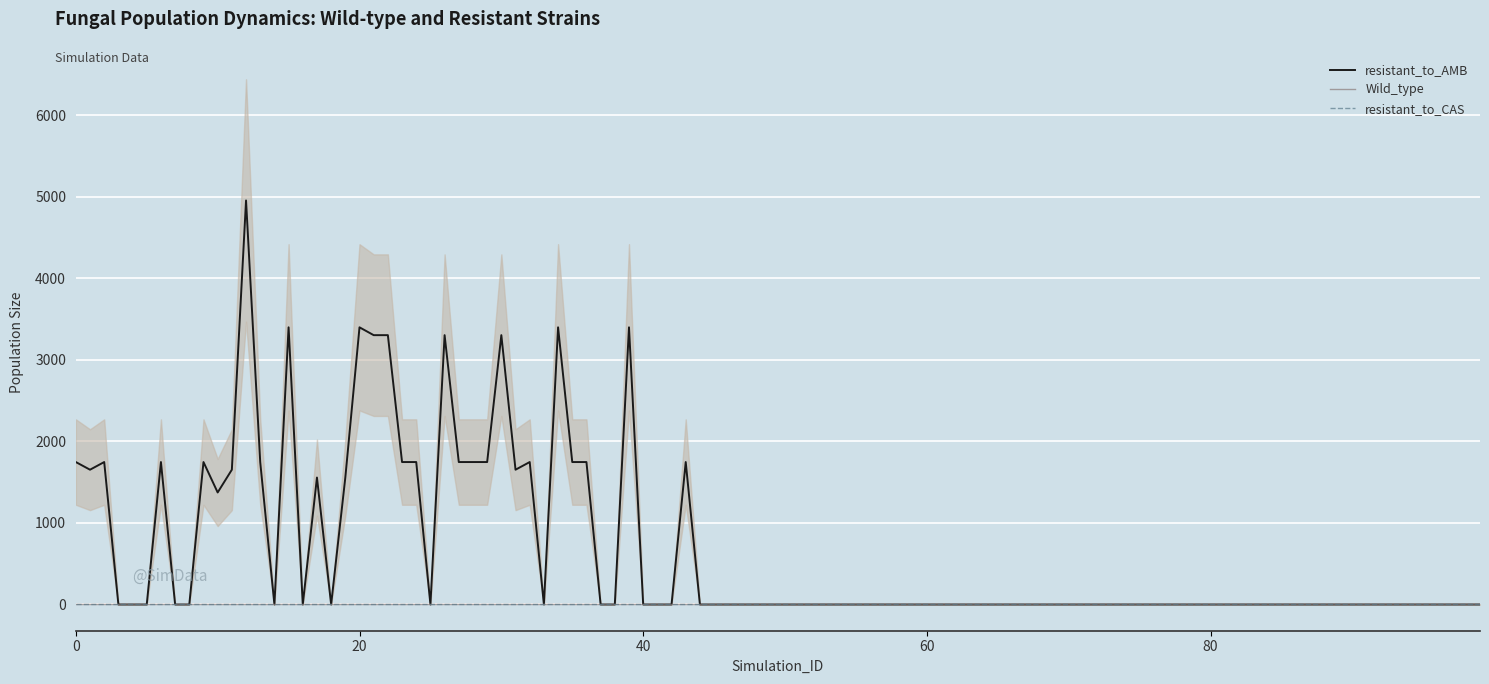

True or false: resistant_to_AMB has a value of 1557.1 at 19.

True